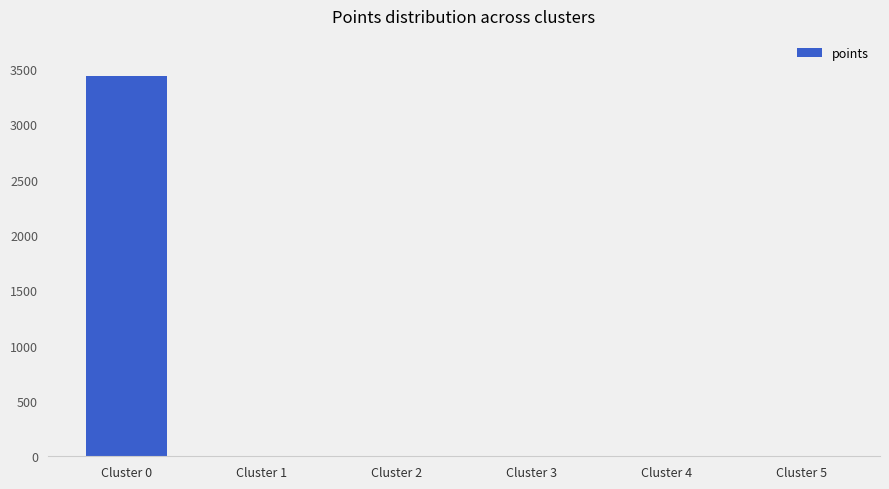

The chart shows a value of 698 at Cluster 0. True or false?

False